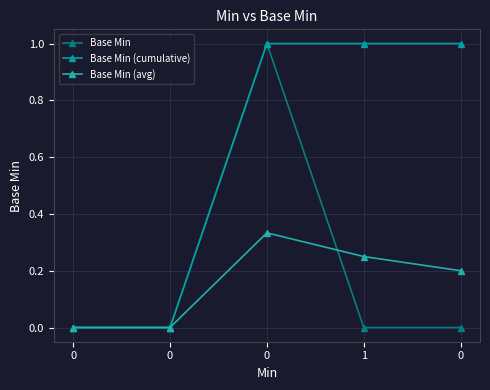

Is this an area chart (filled region under the line)?

No